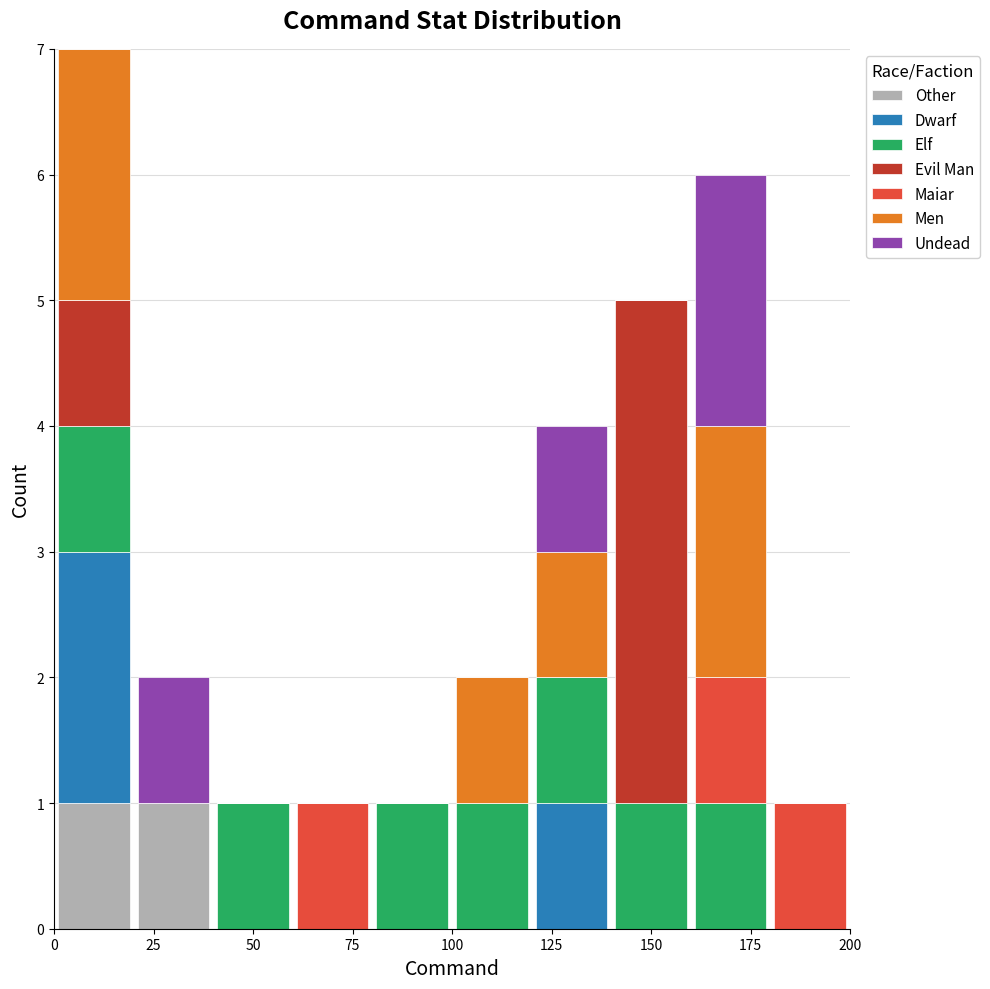

Reading left to right, list every stacked bar in this chart as the range it spans on the x-axis followed by its total height. The values are not printed on the chart, so give them approximately, as read against the axis.

0 to 20: 7
20 to 40: 2
40 to 60: 1
60 to 80: 1
80 to 100: 1
100 to 120: 2
120 to 140: 4
140 to 160: 5
160 to 180: 6
180 to 200: 1